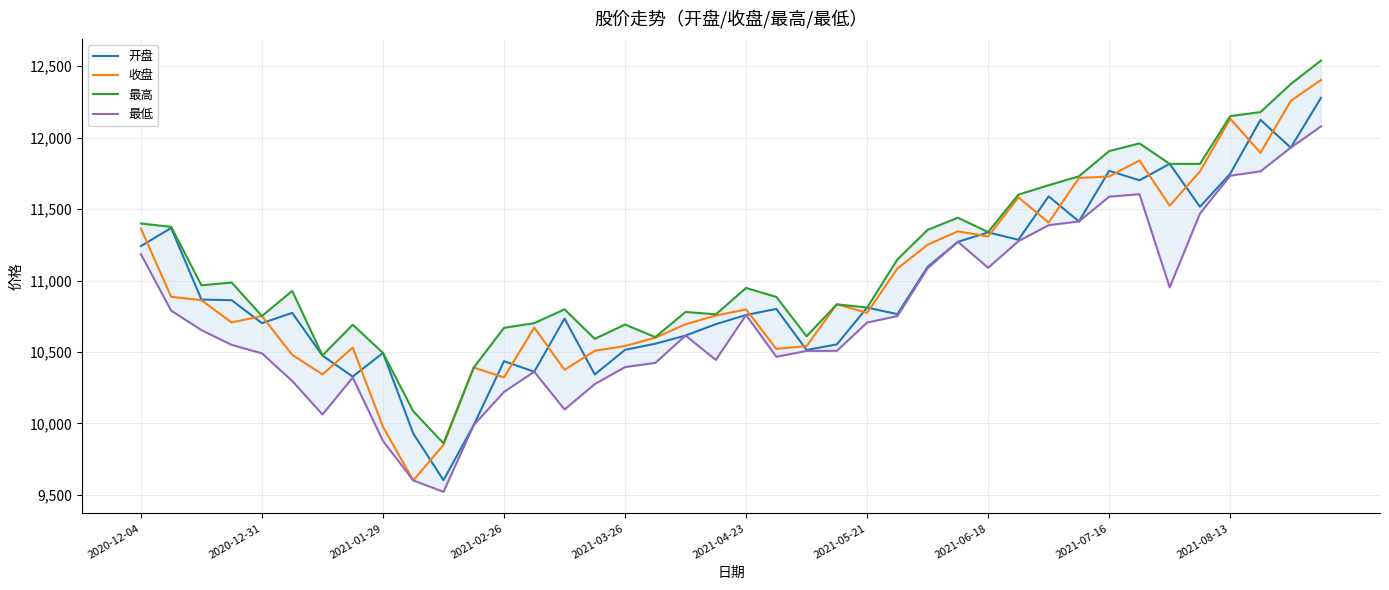

How many series are shown in this chart?

4